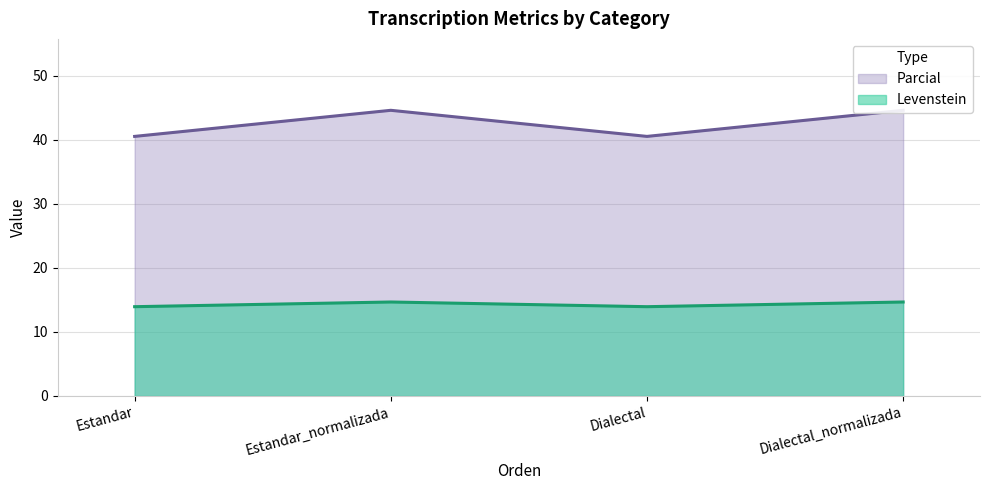

True or false: Levenstein has more than 2 points higher than both neighbors.

False